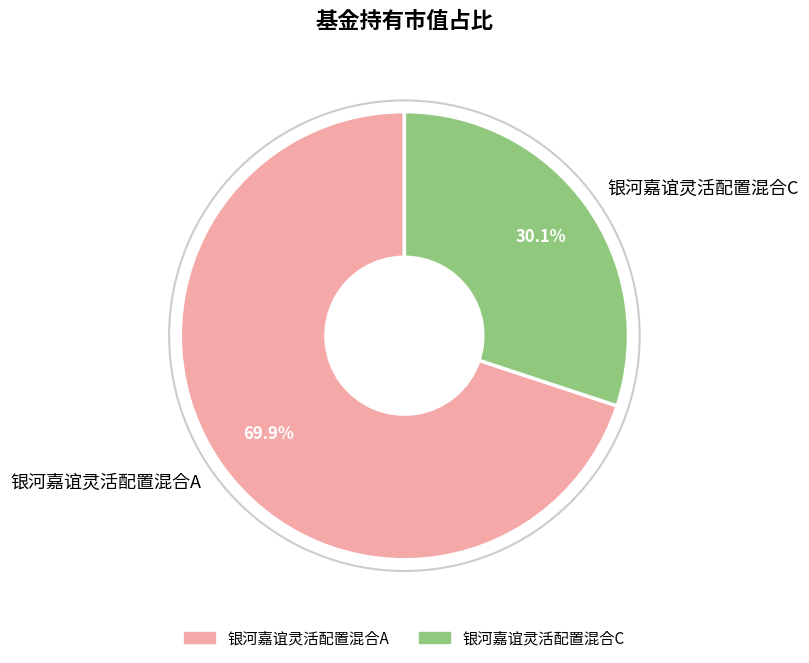

Which category accounts for the majority?

银河嘉谊灵活配置混合A